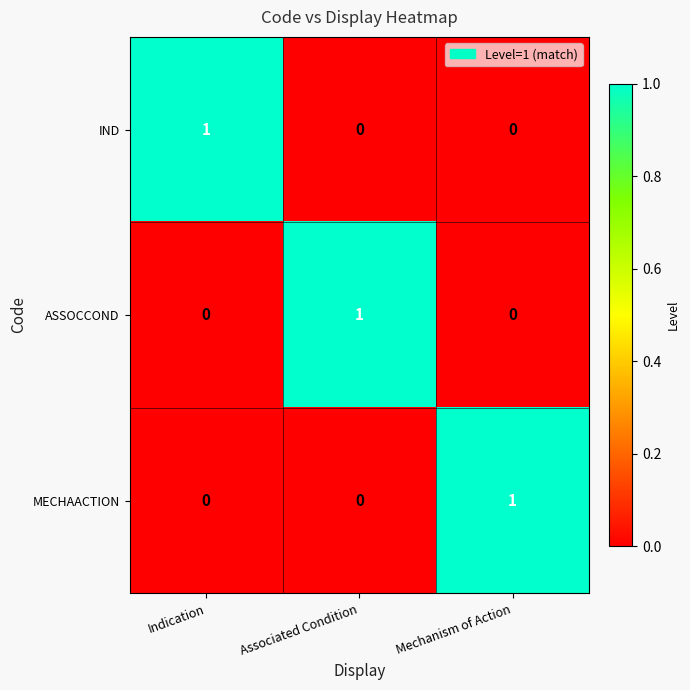

What is the total value across all series at Associated Condition?

1